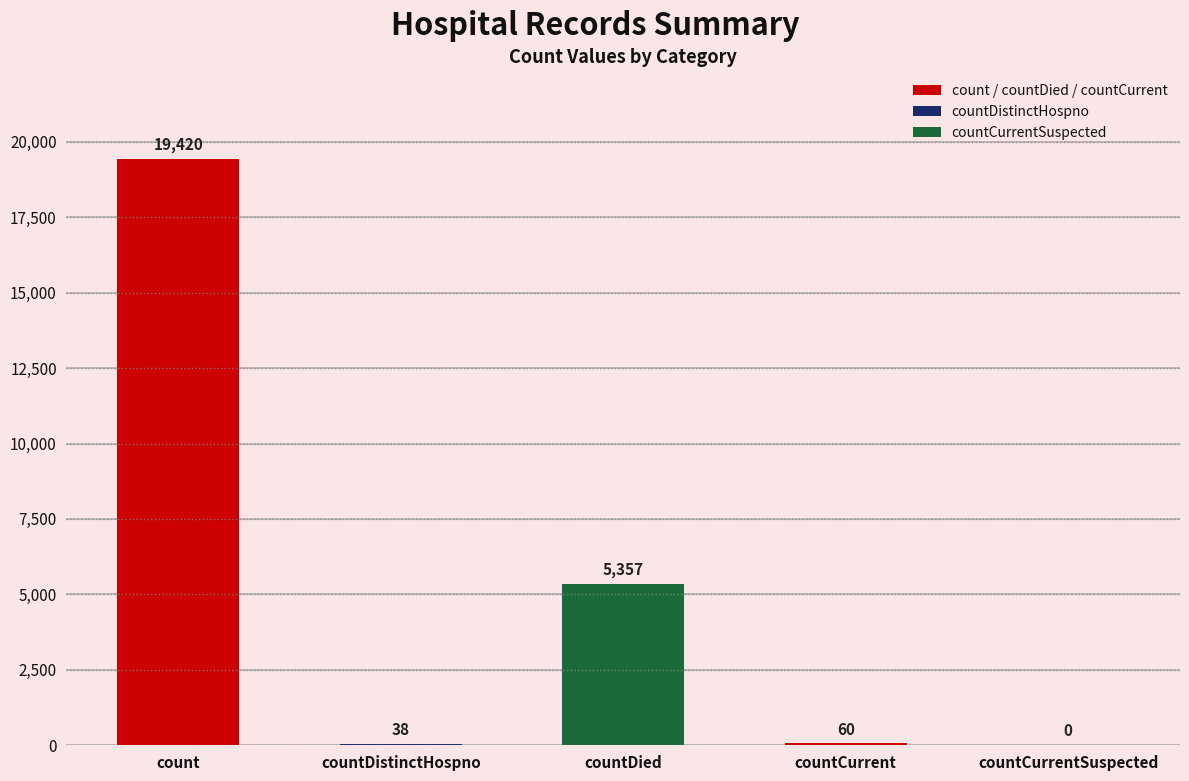

Between countCurrentSuspected and countDistinctHospno, which is larger?

countDistinctHospno